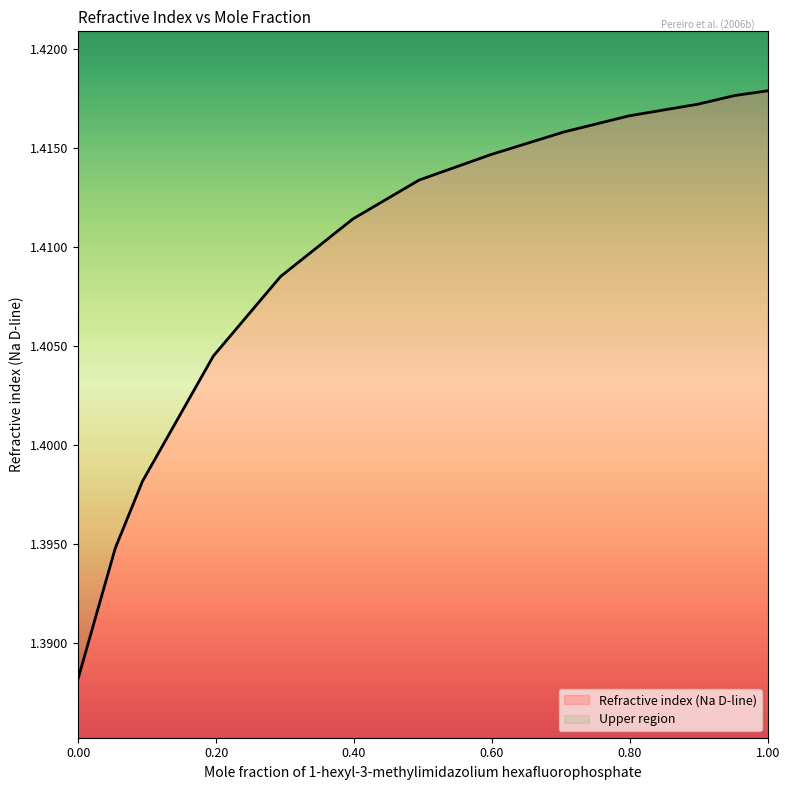

What is the value of the 12th point from the left?

1.4